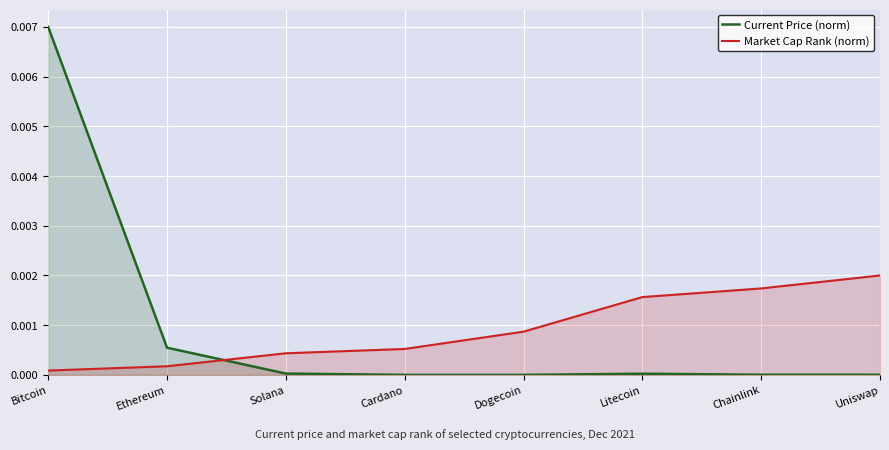

Is the value of Current Price (norm) at Uniswap greater than the value of Market Cap Rank (norm) at Bitcoin?

No